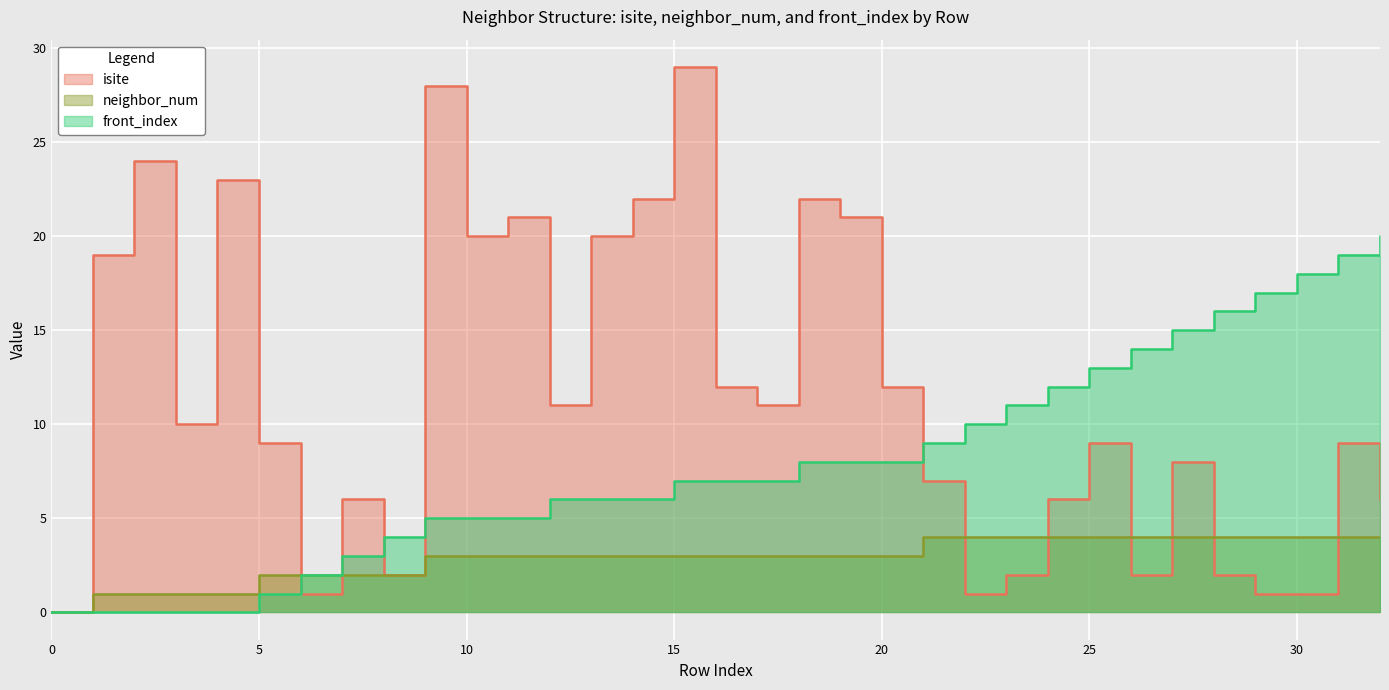

Which has a higher value, 10 or 13?

10